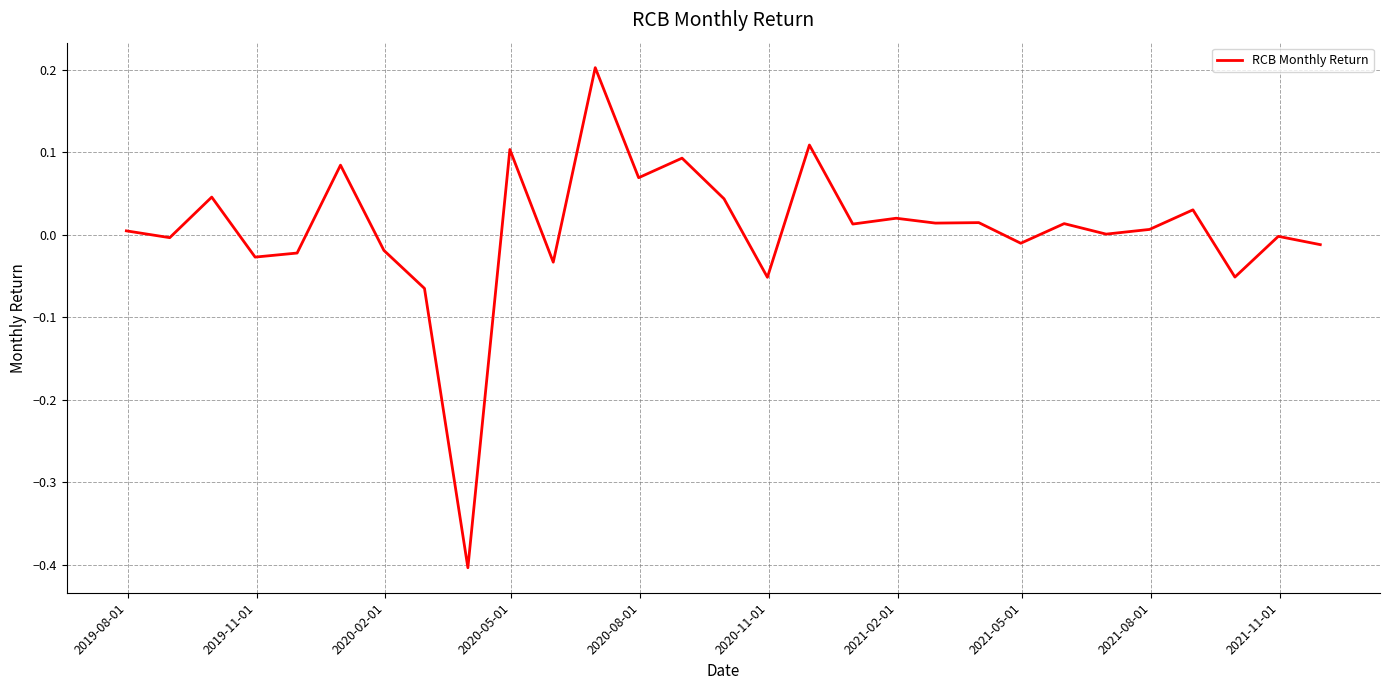

What is the difference between the maximum and minimum values?

0.6